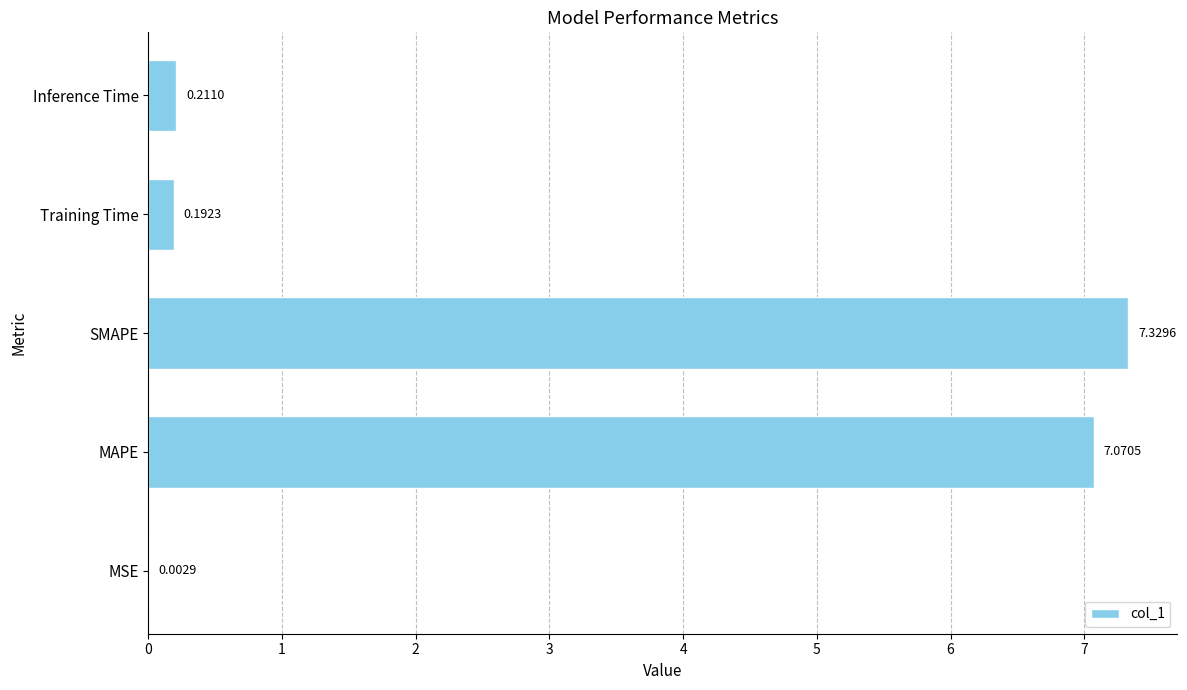

What is the sum of all values?

14.8